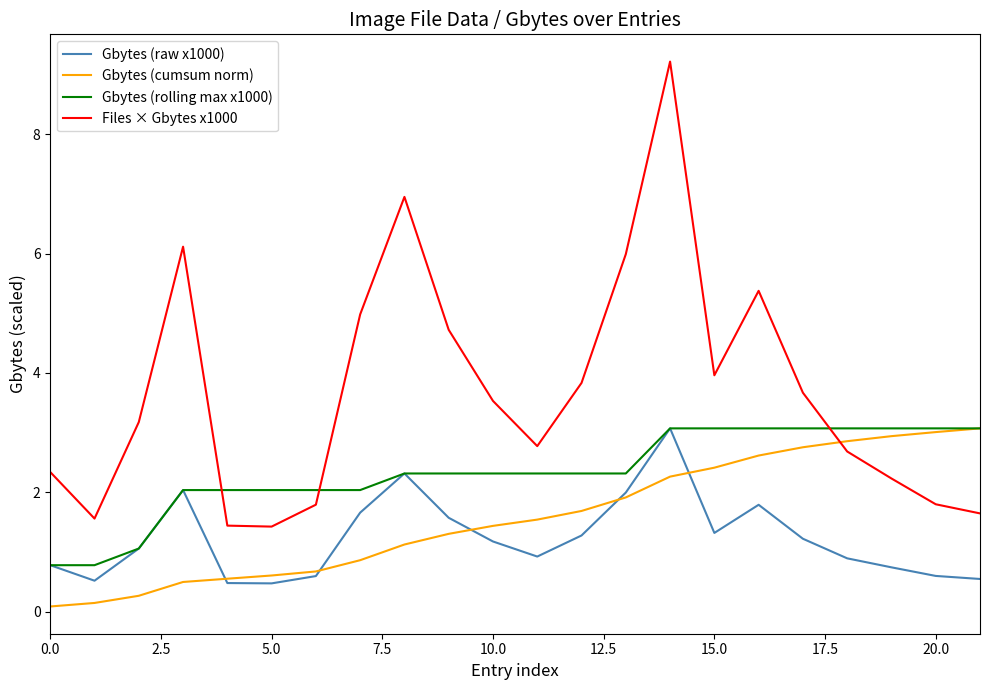

Which series has the widest spread of values?

Files × Gbytes x1000